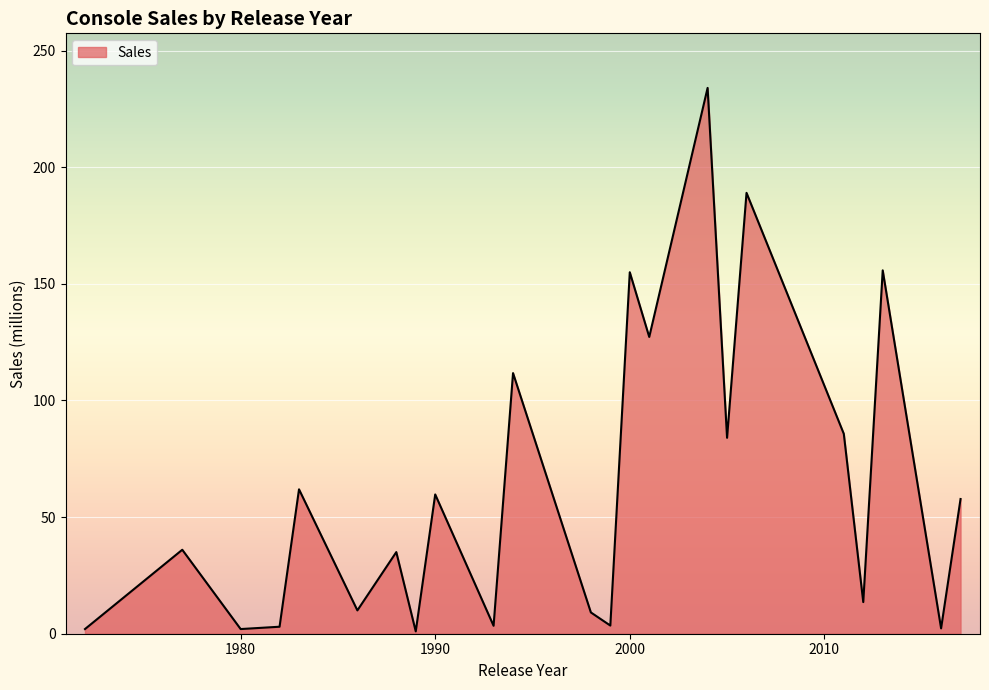

What is the greatest value displayed?

234.0